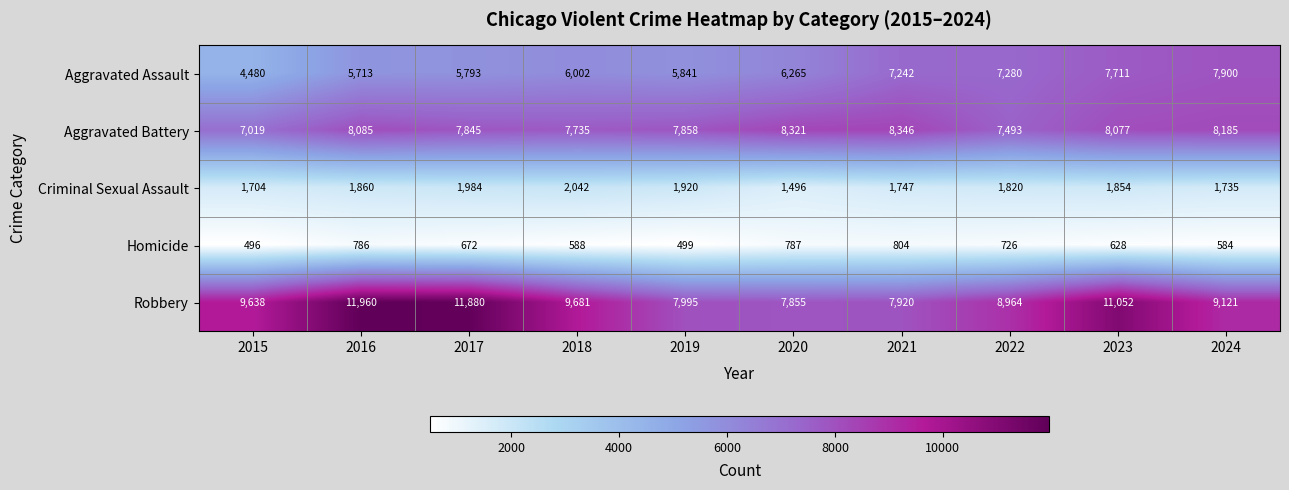

Rank the categories by Aggravated Battery value from lowest to highest.

2015, 2022, 2018, 2017, 2019, 2023, 2016, 2024, 2020, 2021